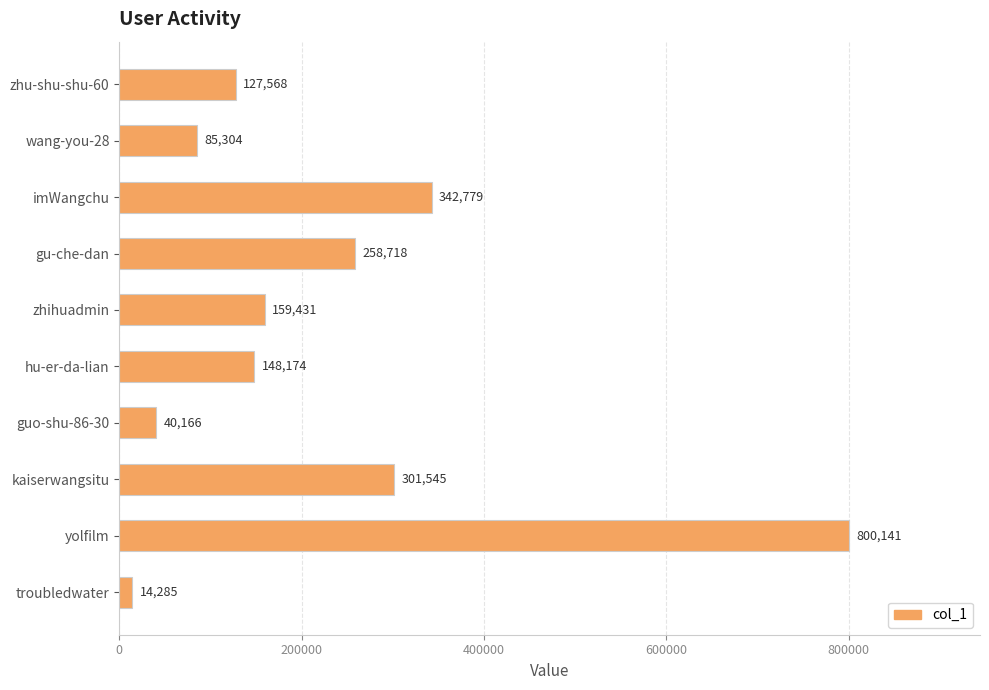

What is the label of the 8th bar from the top?

kaiserwangsitu